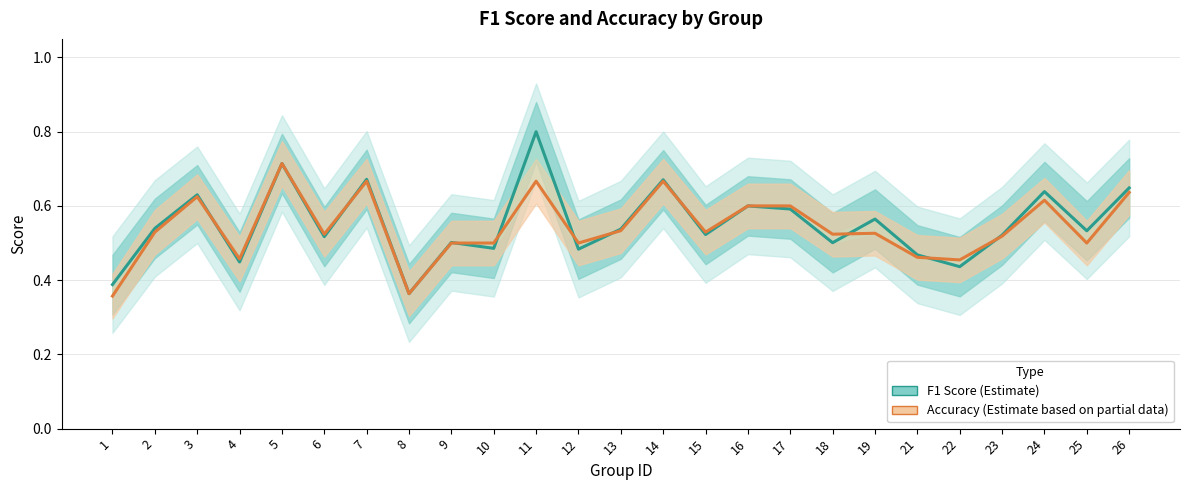

How many Accuracy (Estimate based on partial data) values are between 0 and 1?

25